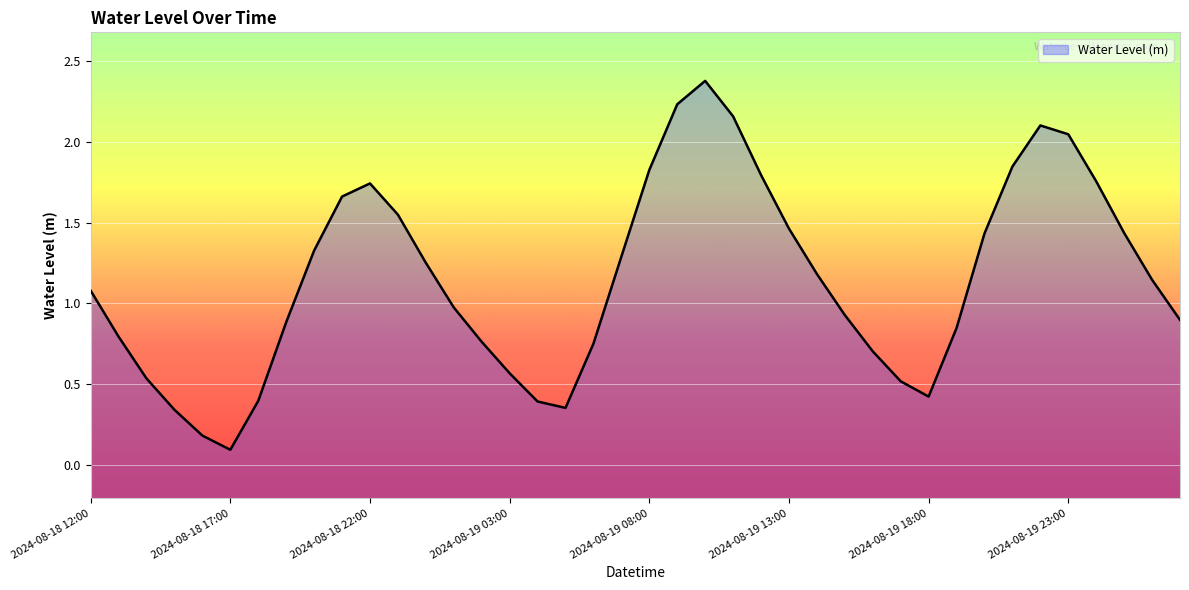

What is the label of the 8th point from the right?

2024-08-19 20:00